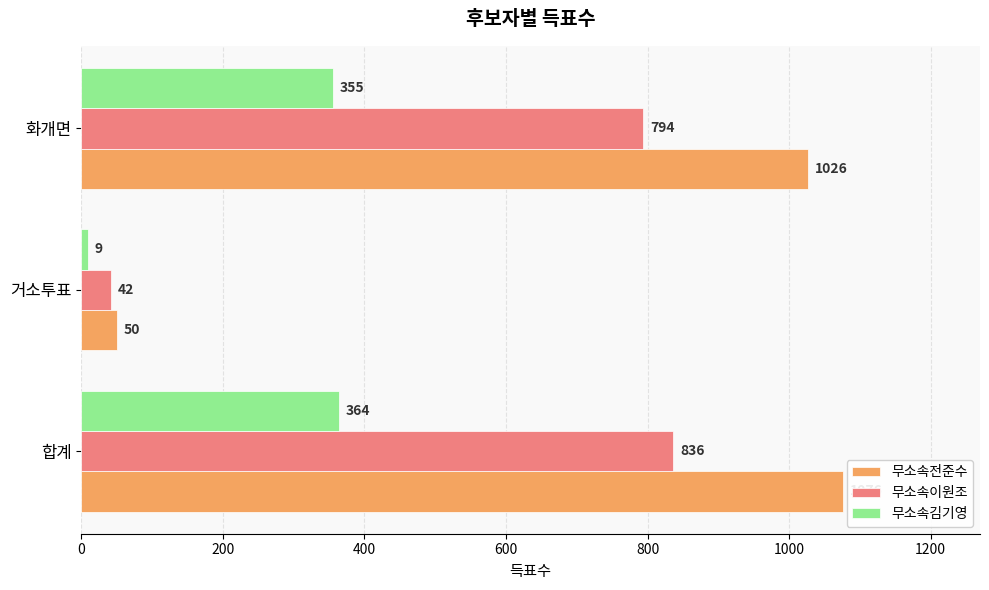

True or false: 무소속전준수 has a value of 50 at 거소투표.

True